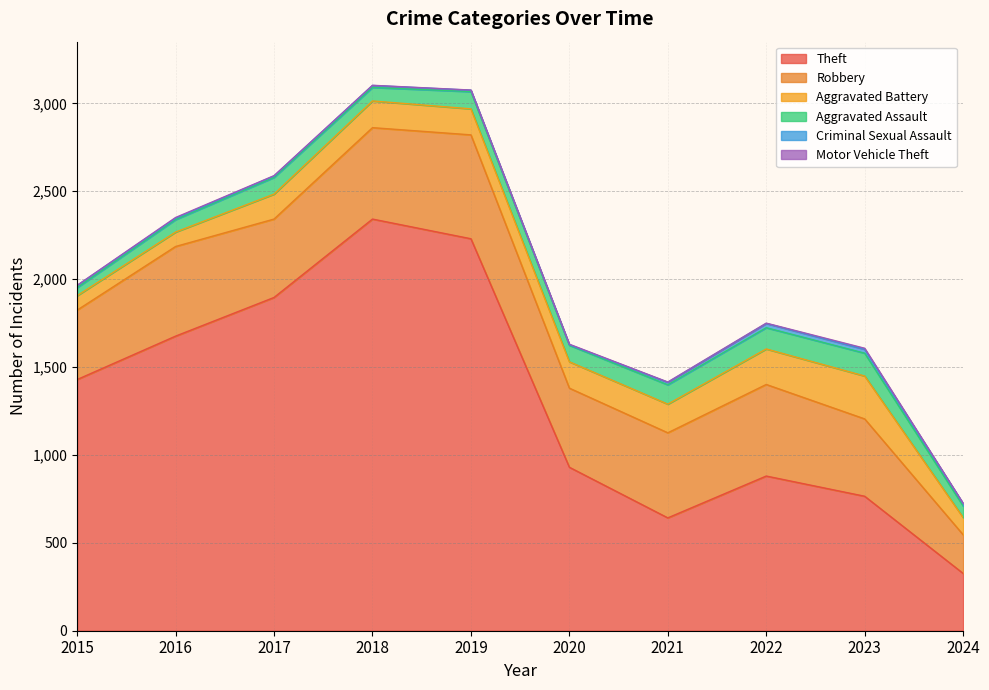

Where does the Robbery series first go above 484?

2016